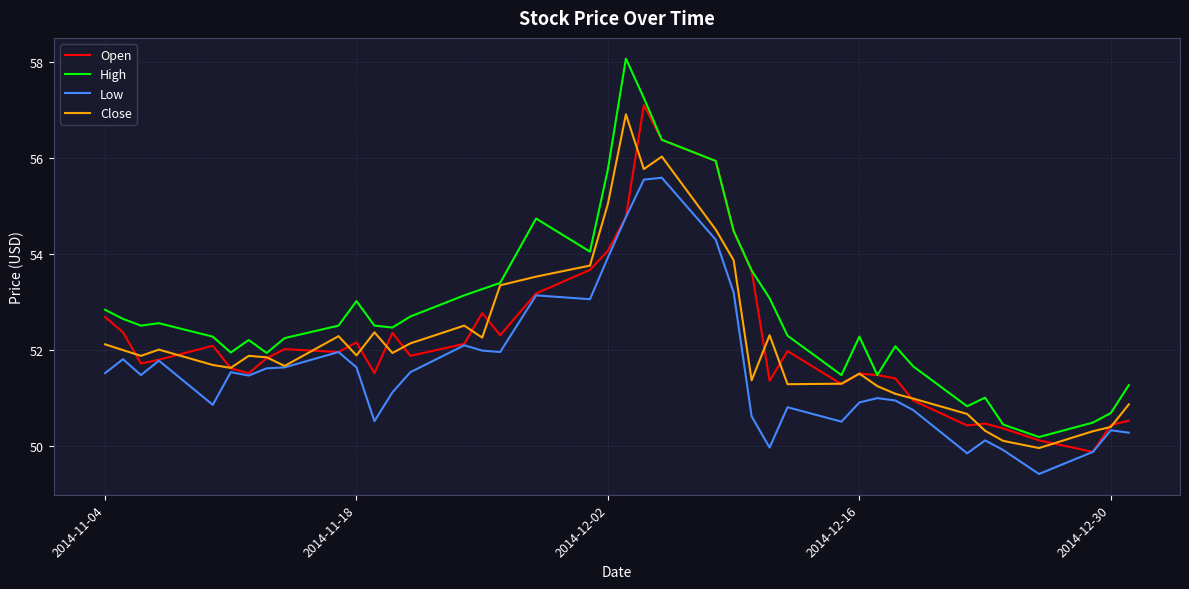

What is the maximum value for Close?

56.9